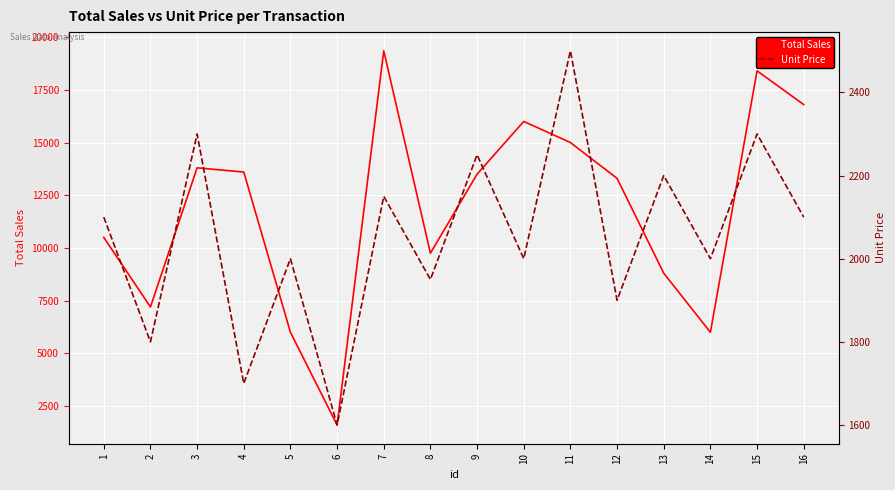

Which category has the lowest value in the Unit Price series?

6